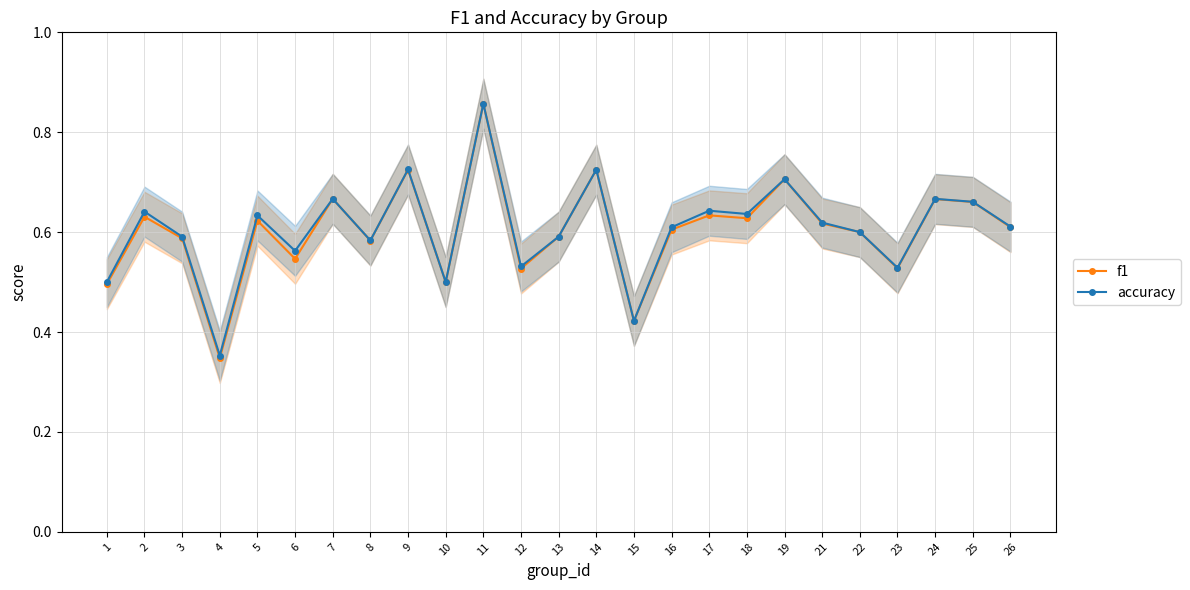

What is the greatest value displayed?

0.9